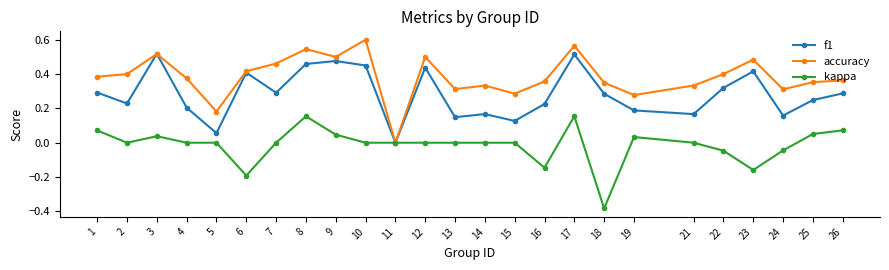

Which category has the lowest value in the accuracy series?

11